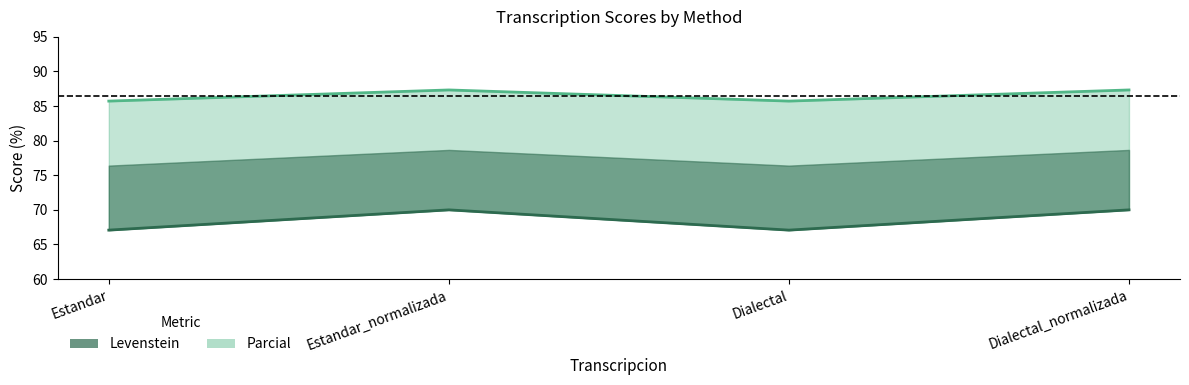

At which label is Levenstein (line) closest to 68?

Estandar